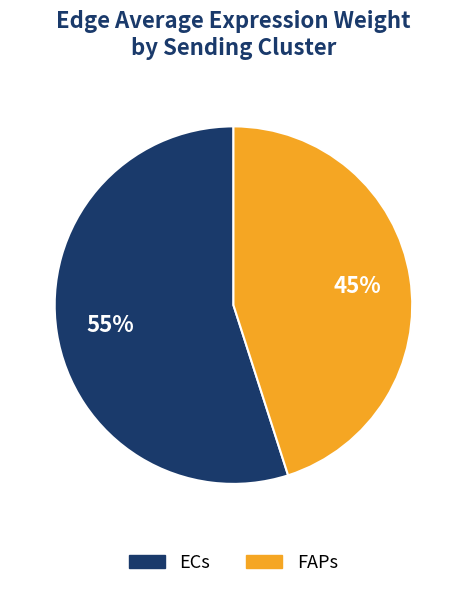

What is the smallest slice in the pie chart?

FAPs